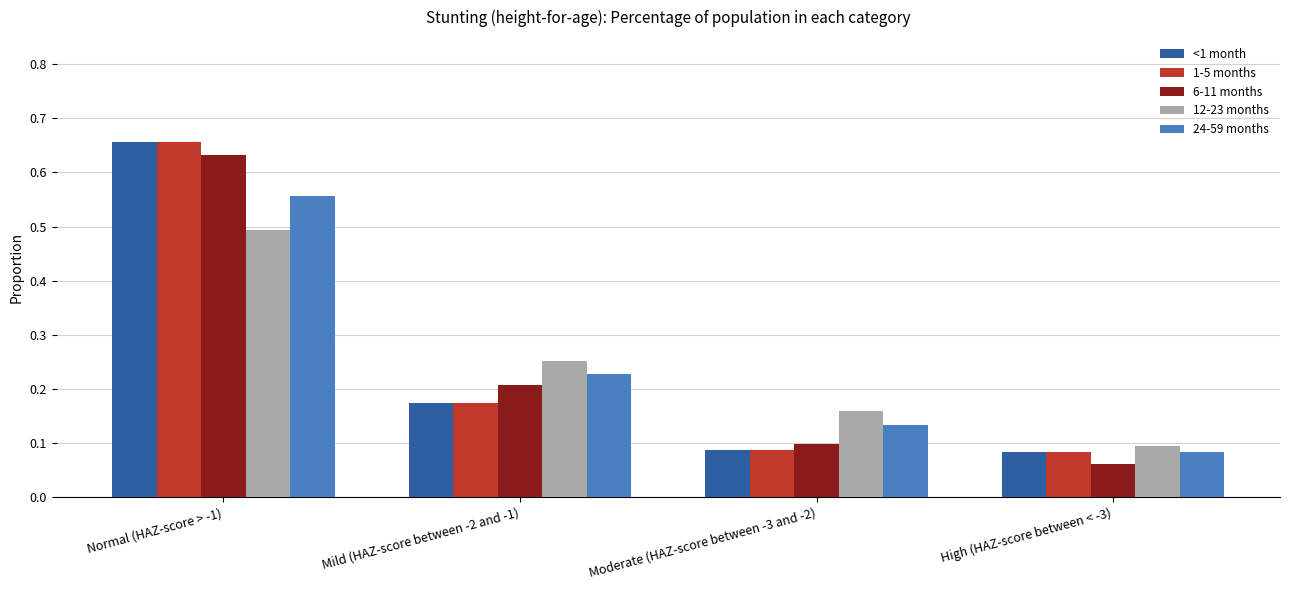

What is the label of the 3rd bar from the right?

Mild (HAZ-score between -2 and -1)